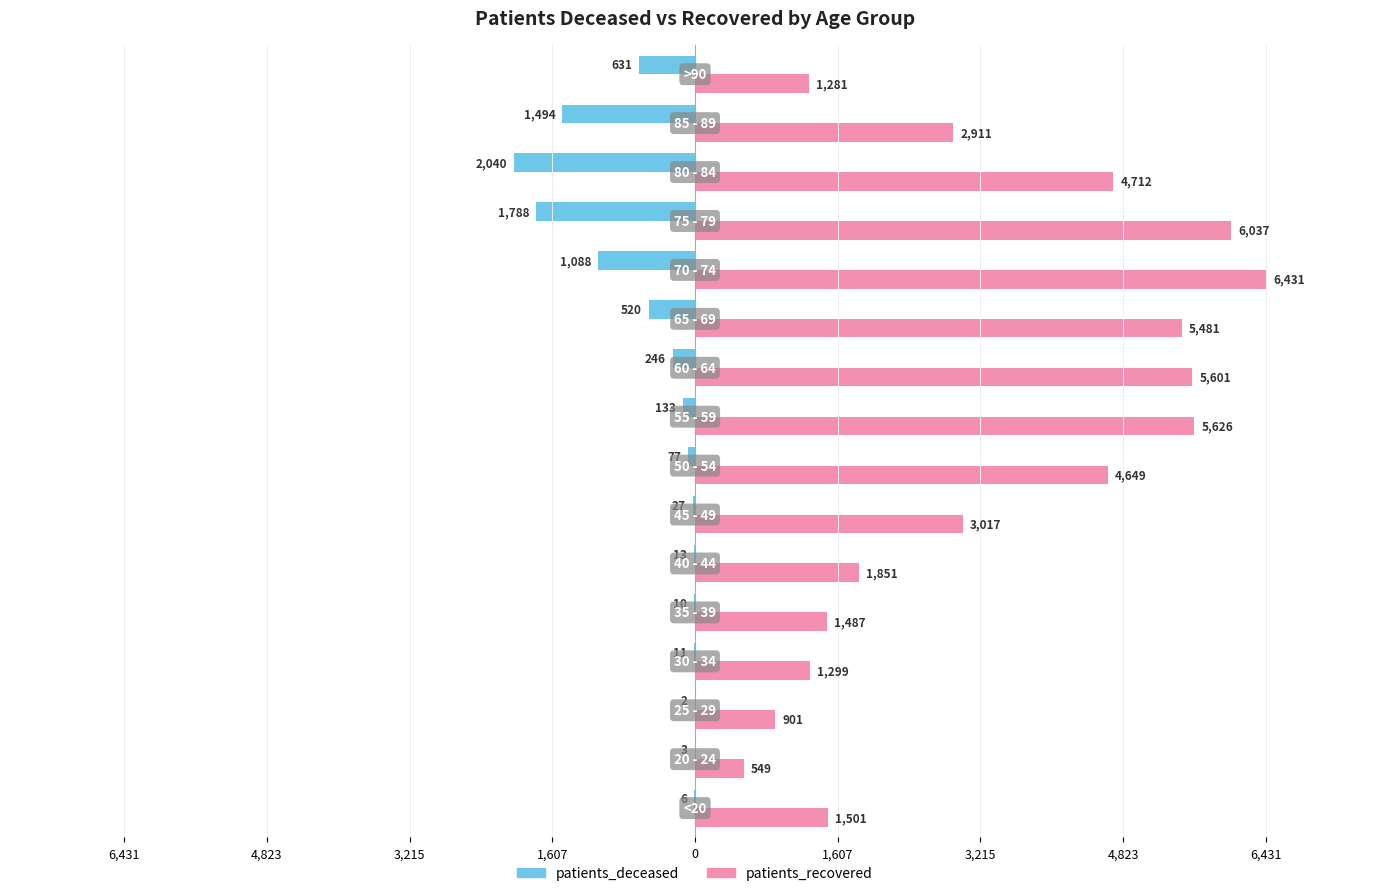

What is the sum of all patients_deceased values?

-8089